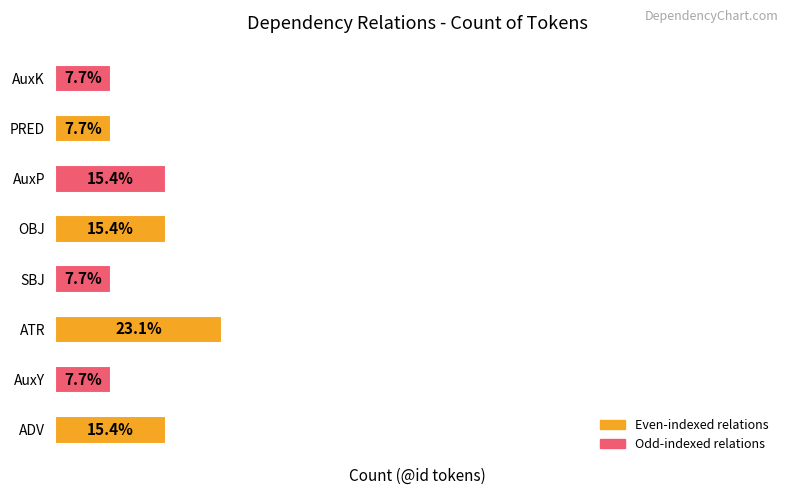

Does the chart contain any negative values?

No